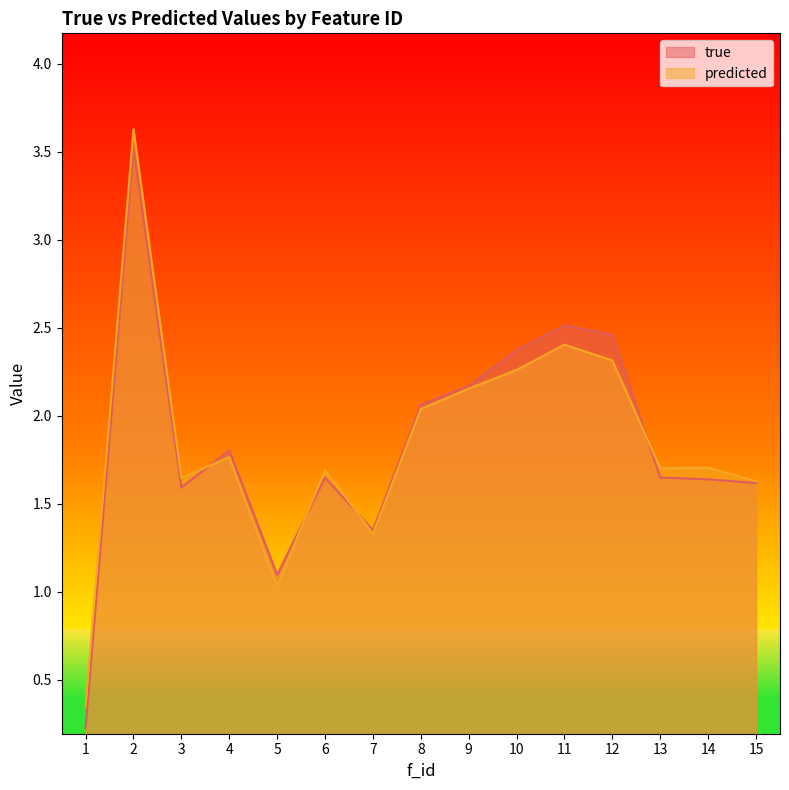

What is the minimum value for predicted?

0.4